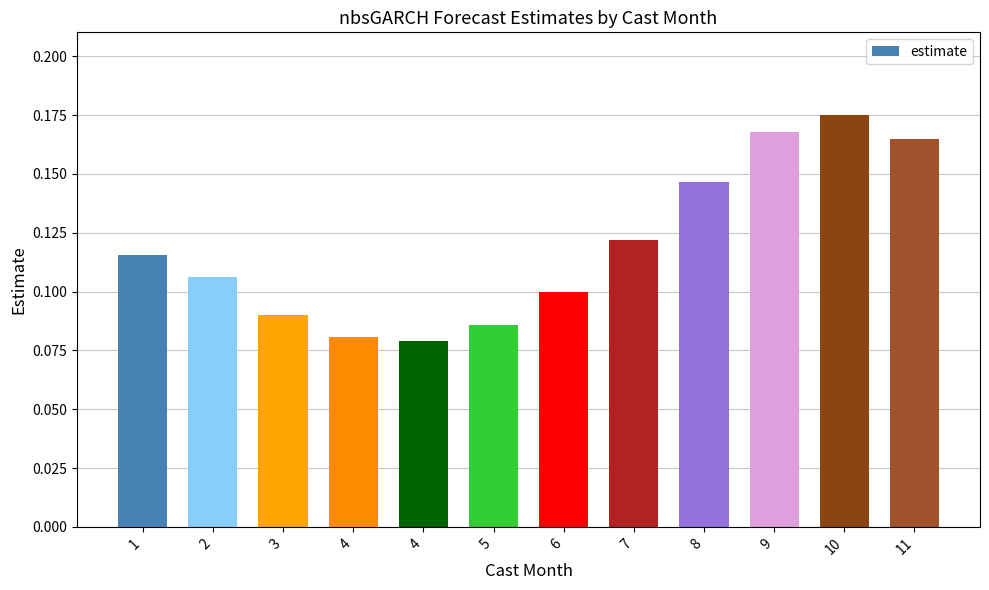

Rank the categories by value from highest to lowest.

10, 9, 11, 8, 7, 1, 2, 6, 3, 5, 4, 4